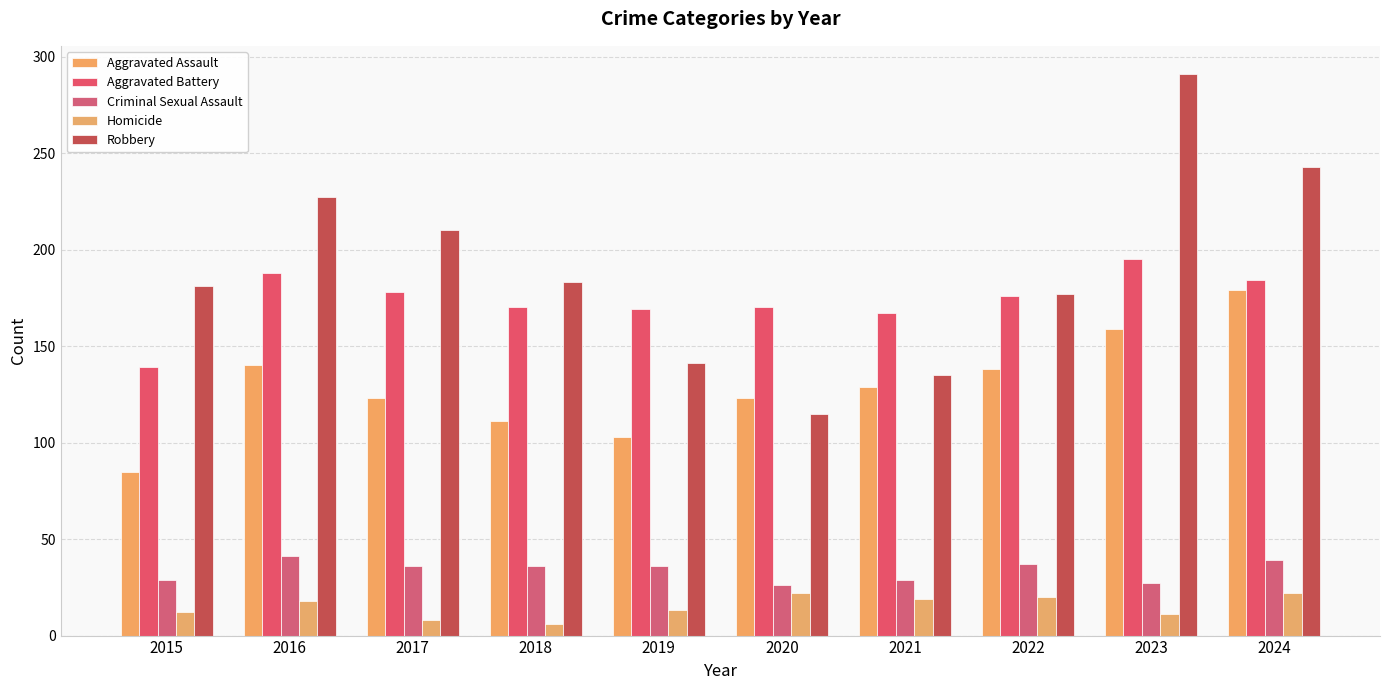

Are the bars grouped side by side (vs. stacked)?

Yes